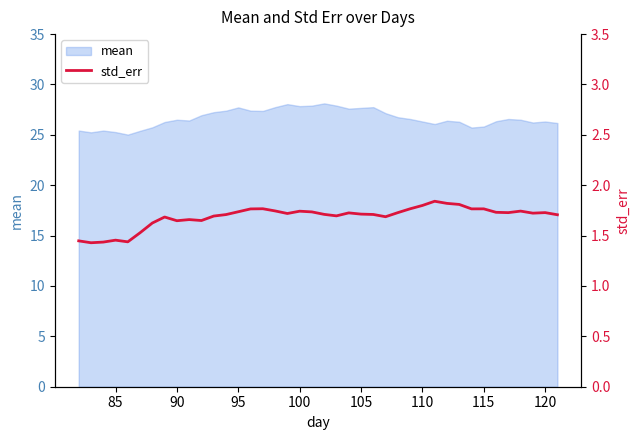

Reading left to right, what are all the values shown in this chart?

1.4	1.4	1.4	1.5	1.4	1.5	1.6	1.7	1.6	1.7	1.6	1.7	1.7	1.7	1.8	1.8	1.7	1.7	1.7	1.7	1.7	1.7	1.7	1.7	1.7	1.7	1.7	1.8	1.8	1.8	1.8	1.8	1.8	1.8	1.7	1.7	1.7	1.7	1.7	1.7